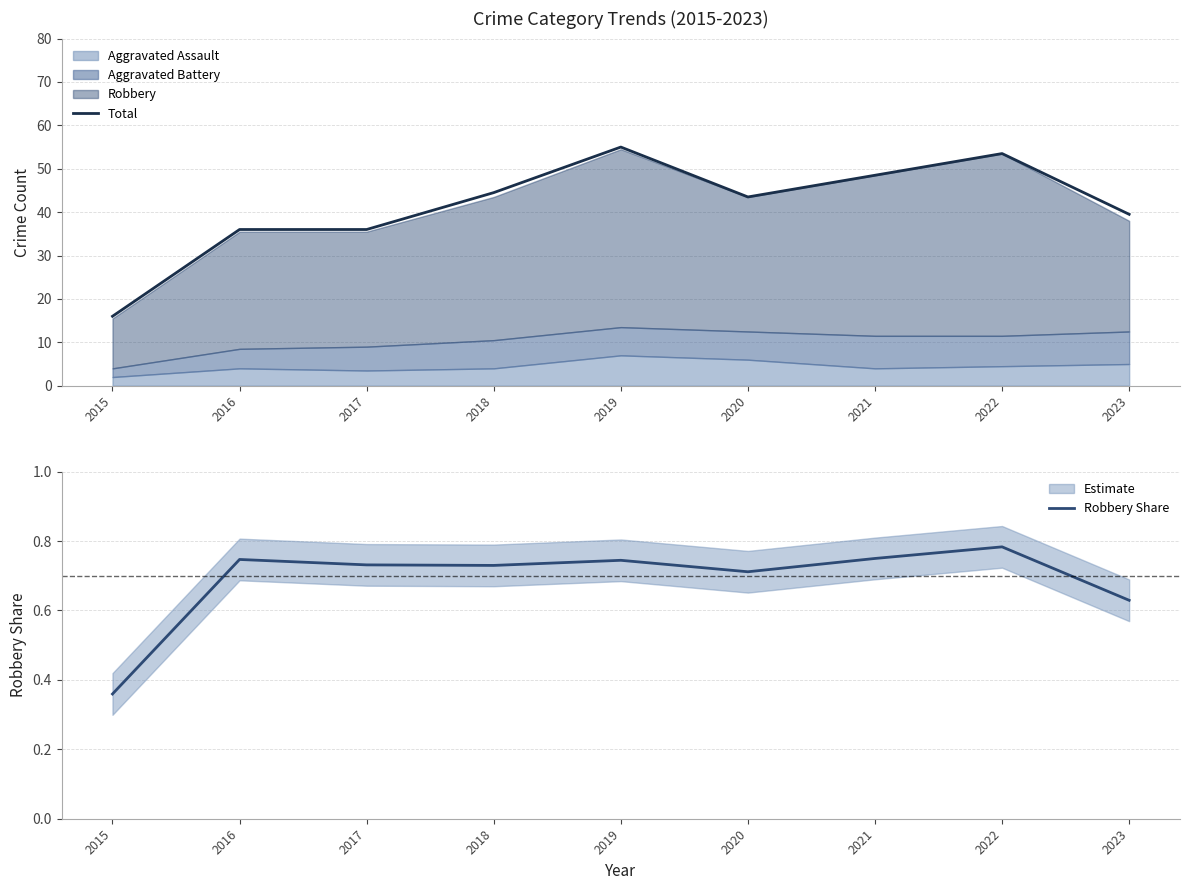

Which category has the highest value in the Total series?

2019